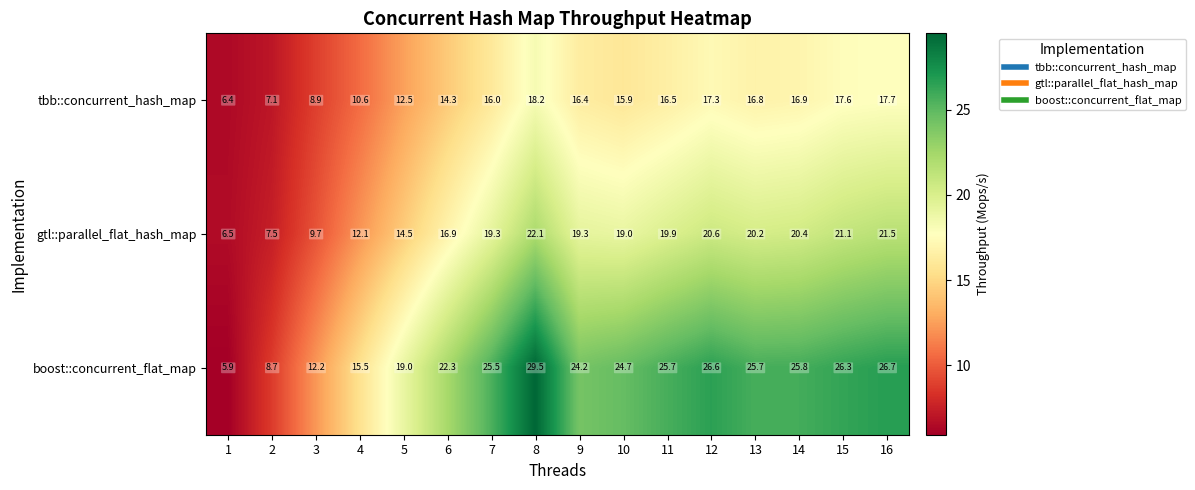

Which series has the widest spread of values?

boost::concurrent_flat_map